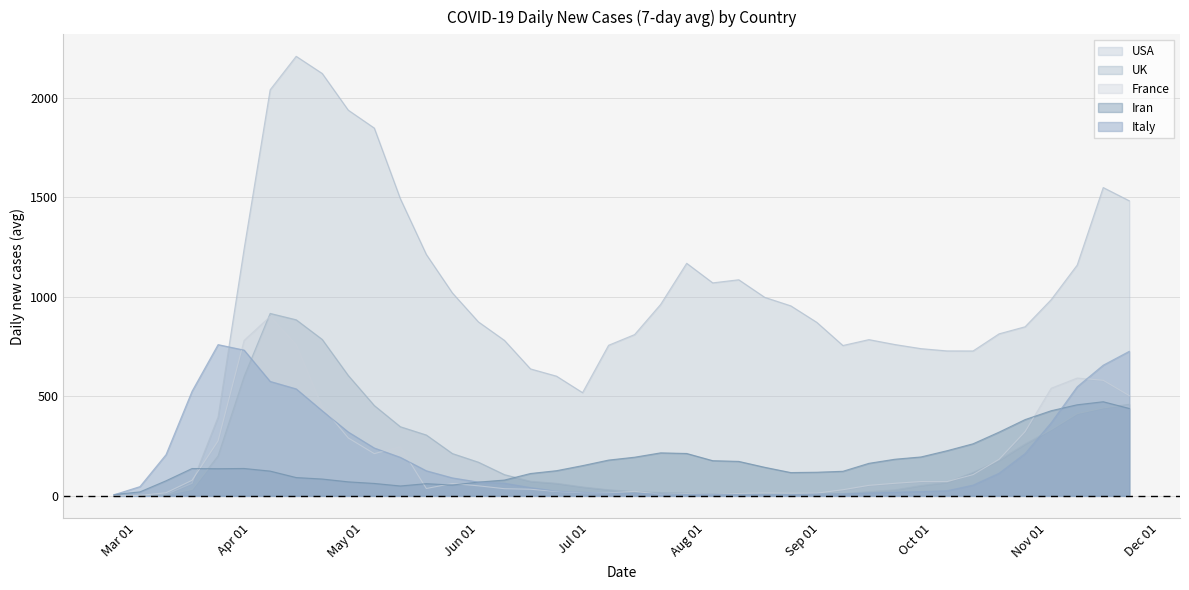

How many interior local peaks does the UK series have?

3